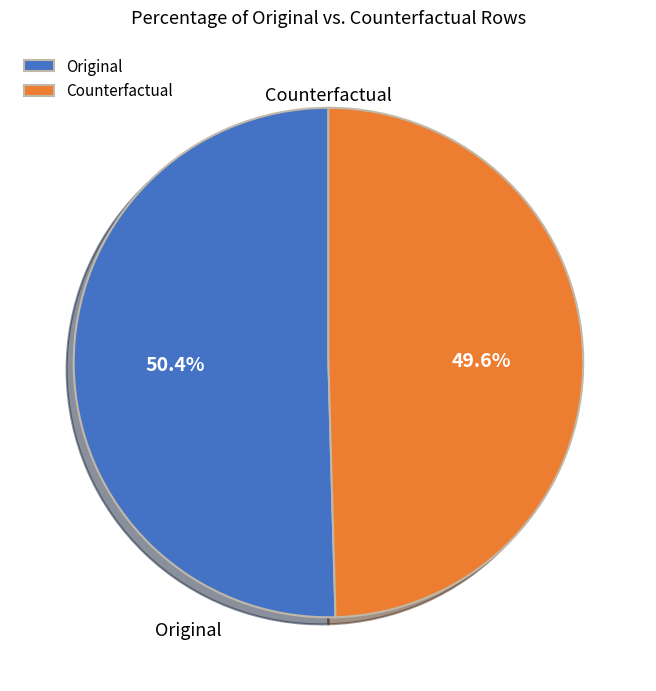

What percentage do Original and Counterfactual together represent?

100.0%